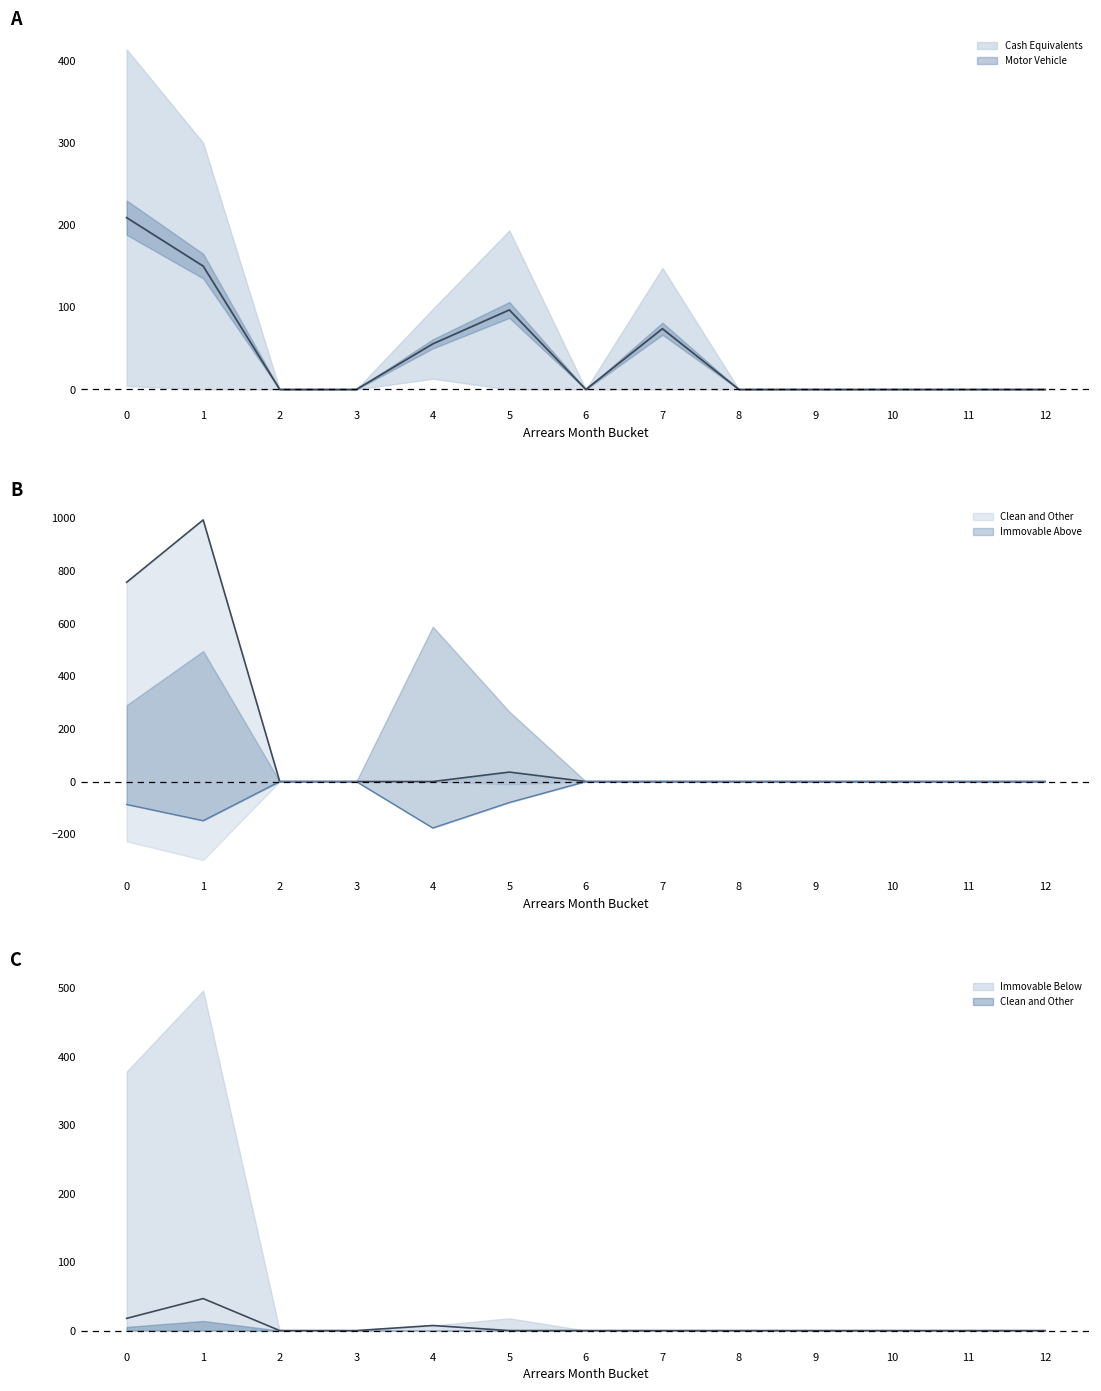

Between 12 and 5, which is larger?

5